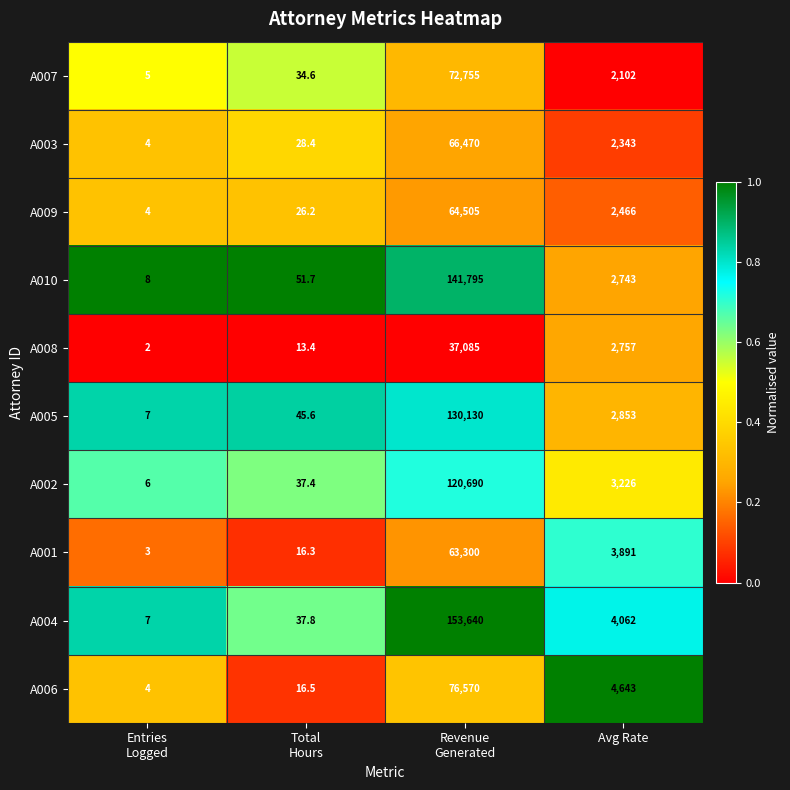

Which series has the largest range (max minus min)?

A004